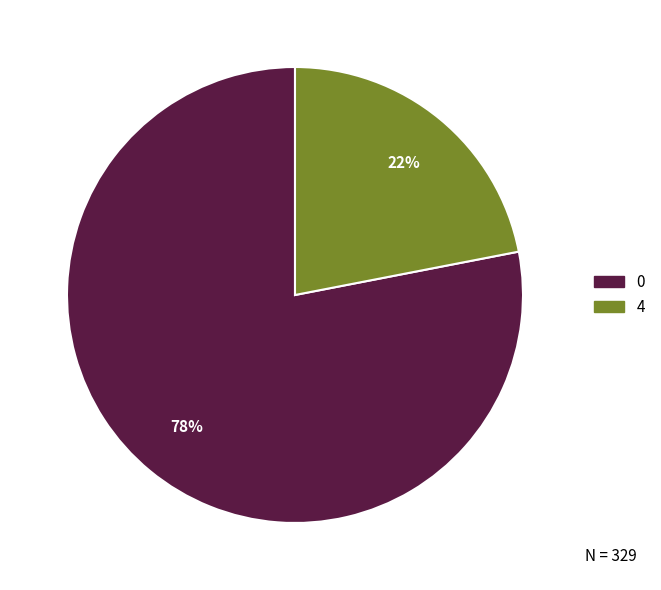

Does any single category account for the majority?

Yes